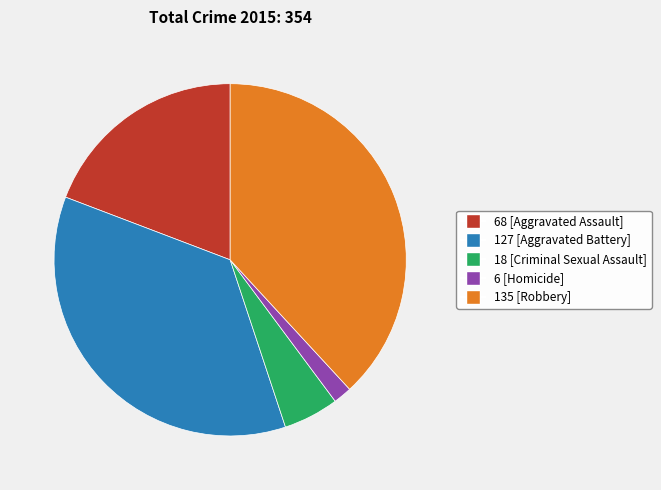

How many segments does this pie chart have?

5